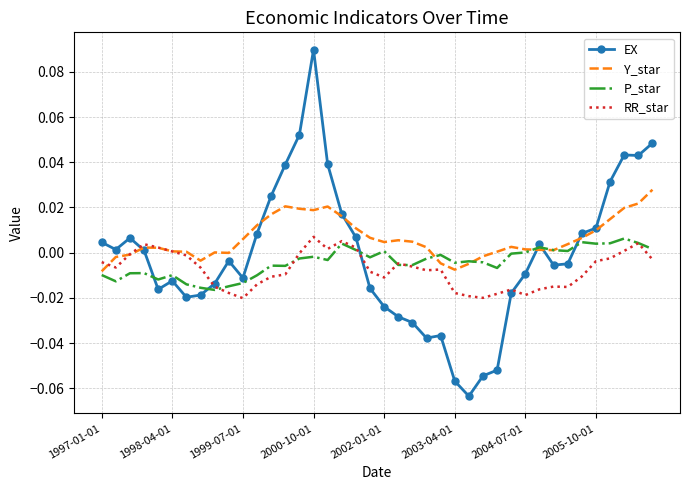

Which series has the largest total across all categories?

Y_star